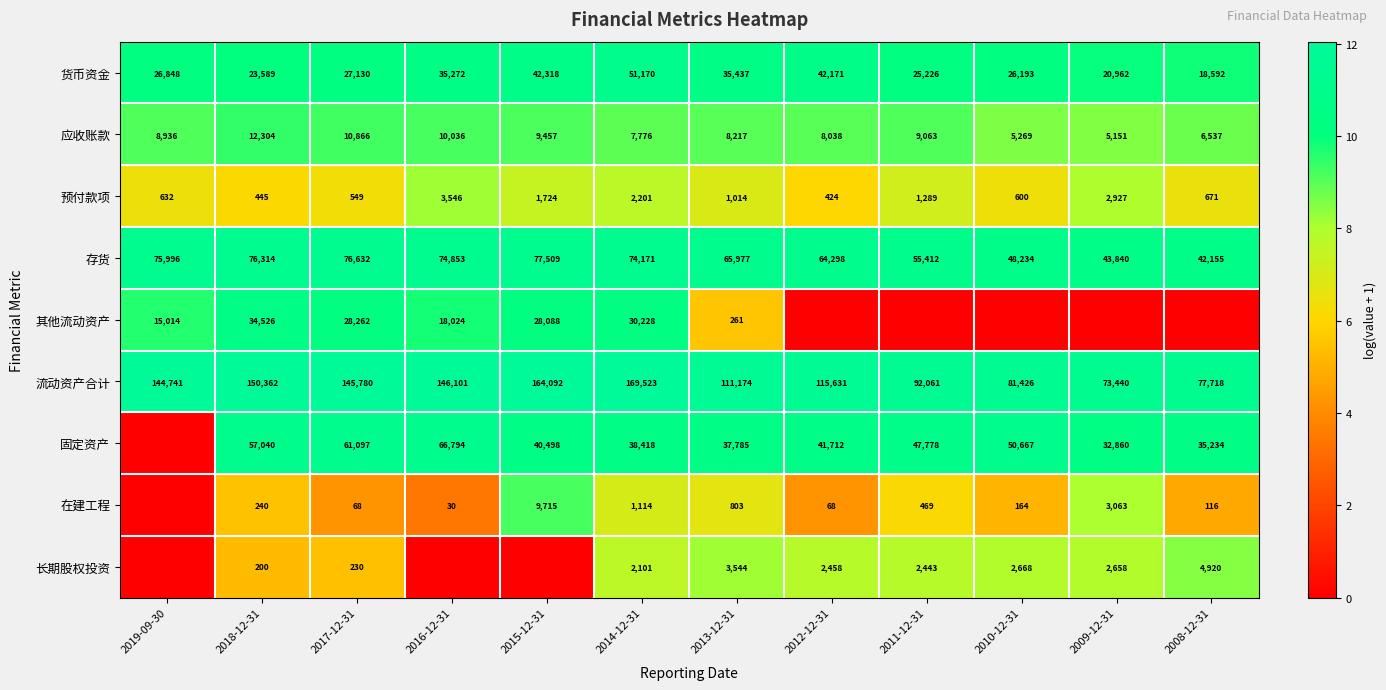

What is the difference between the 在建工程 values at 2008-12-31 and 2018-12-31?

124